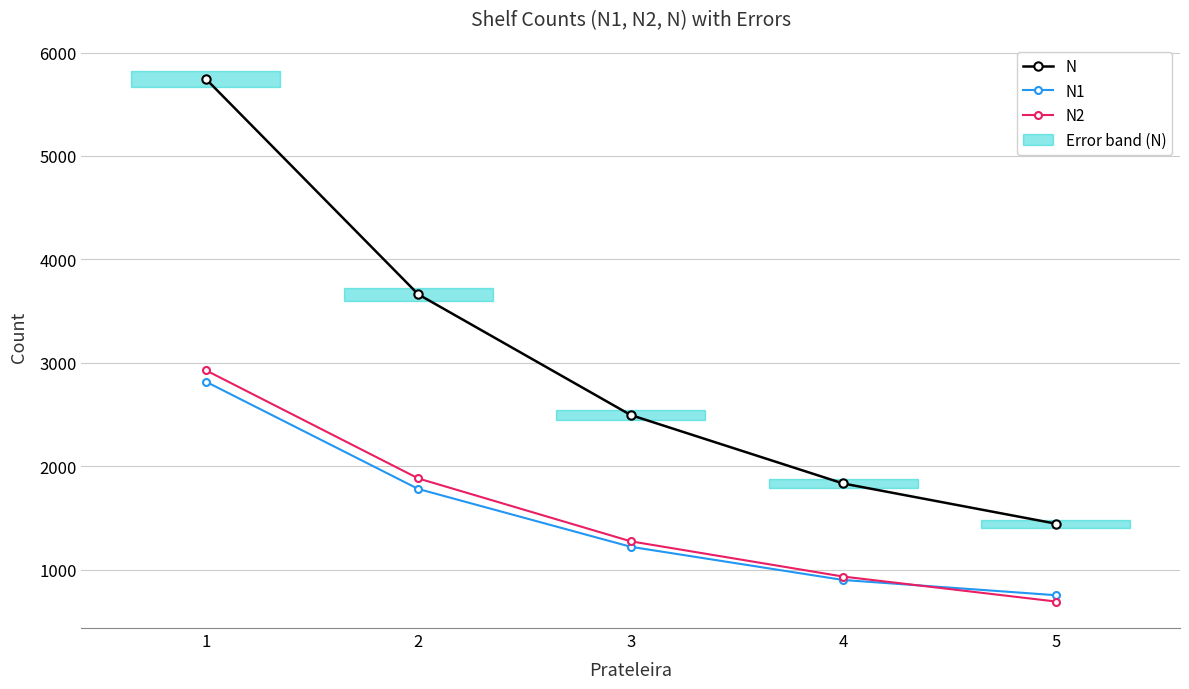

Is it true that N equals 3244 at 3?

False